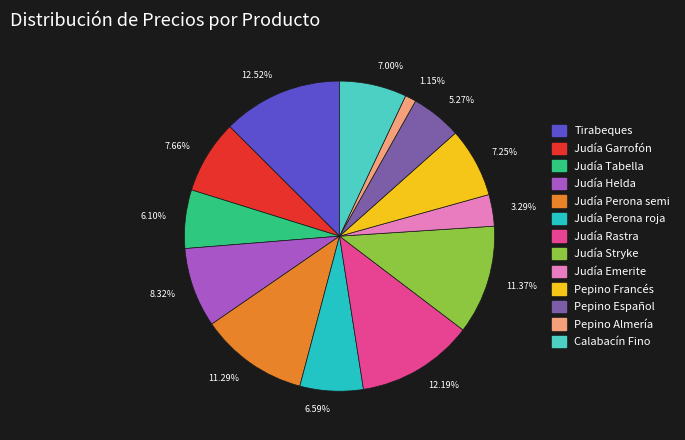

Count the number of slices in the pie.

13